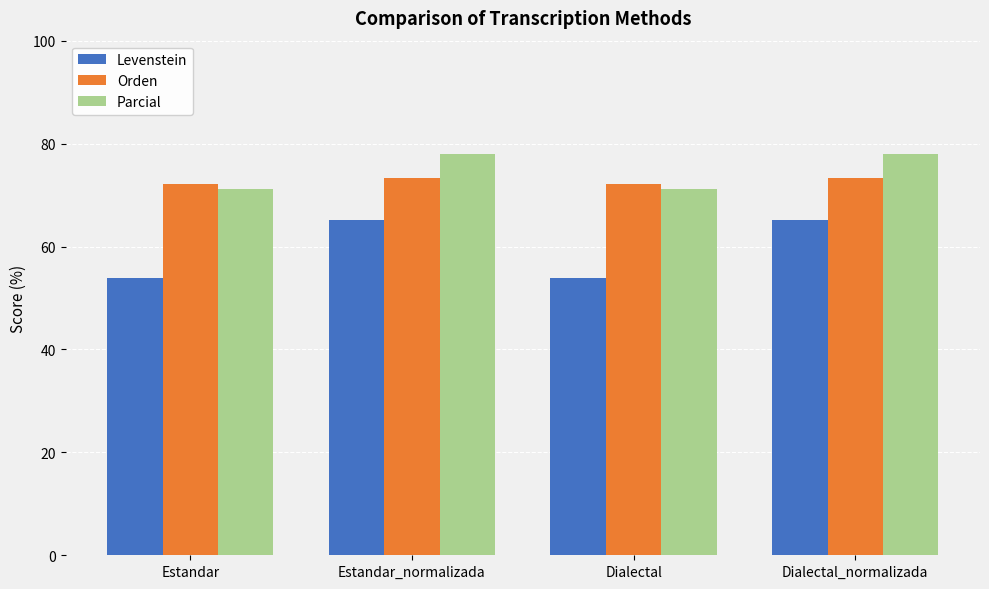

How many categories are shown in the chart?

4